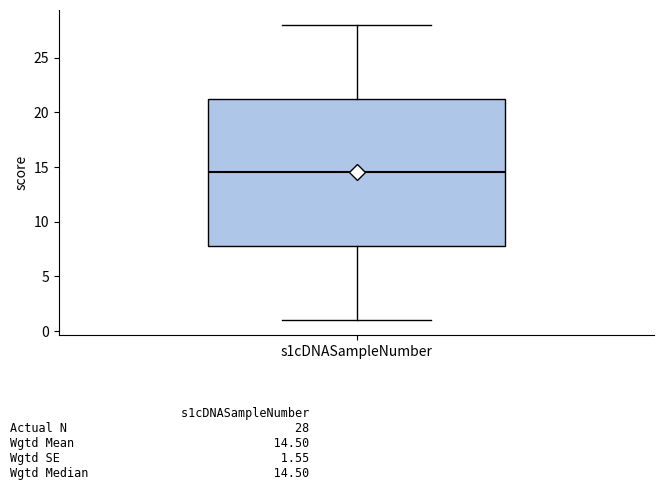

Transcribe this box plot: give where the median line is, the range the box spans, and where the two whiskers end, as read against the y-axis. The values are not printed on the chart, so give them approximately, as read against the axis.

median 14.5, box 8.0 to 21.5, whiskers 1.0 to 28.0